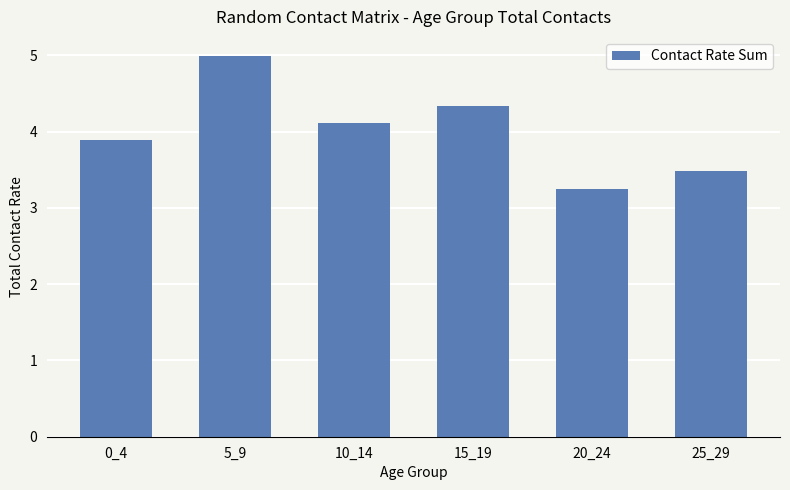

What is the sum of all values?

24.1